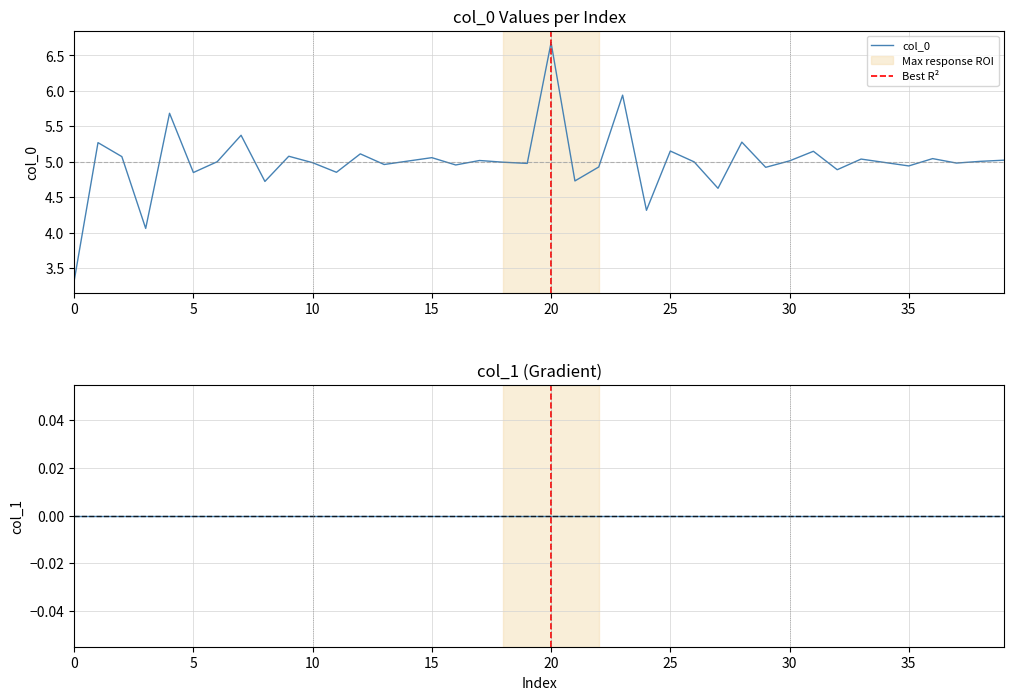

What is the difference between the second highest and minimum values?

2.6